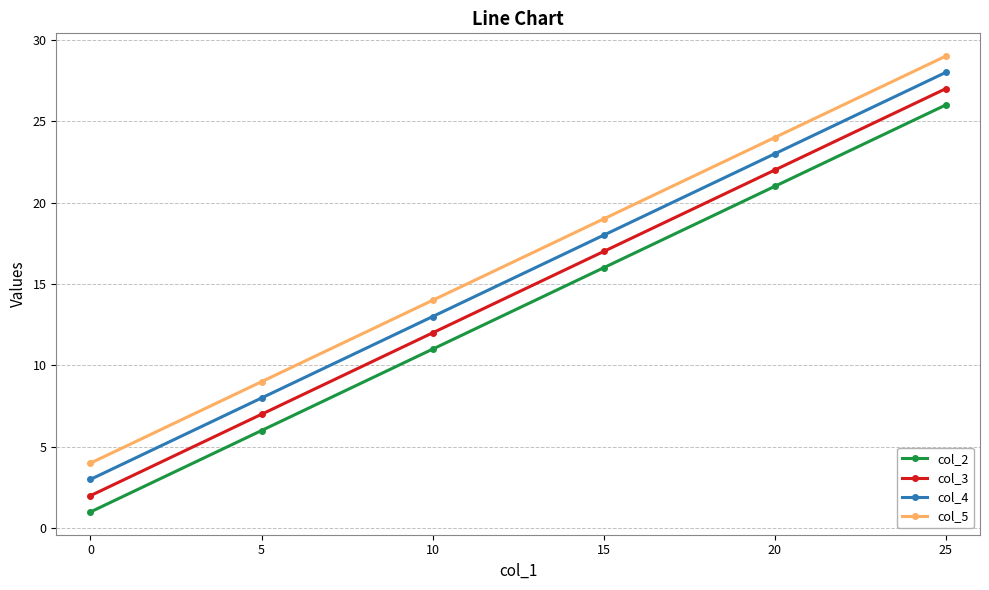

What is the approximate value of col_2 at 15, to the nearest 5?

15